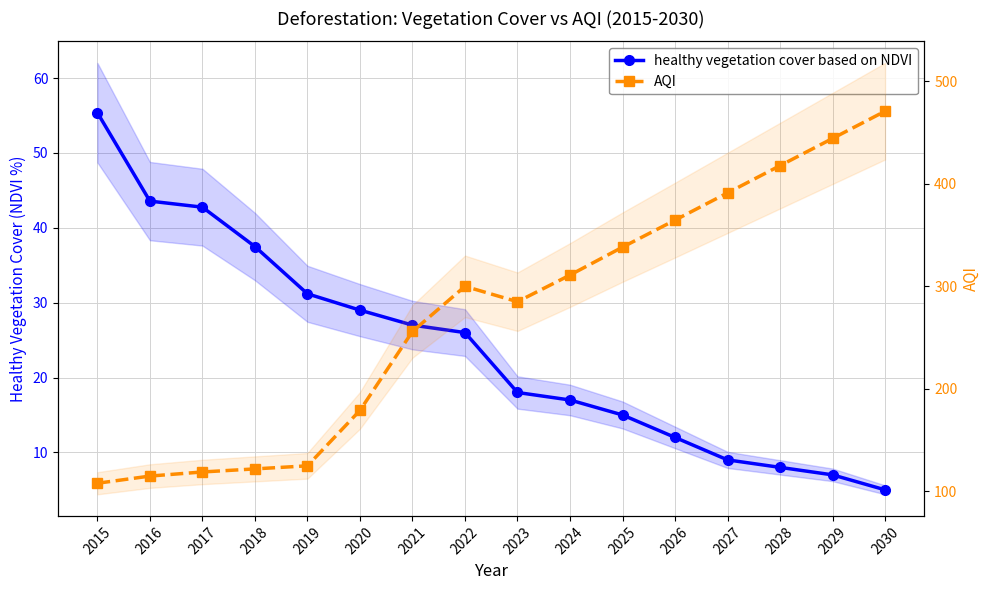

True or false: AQI has a value of 108.0 at 2015.

True